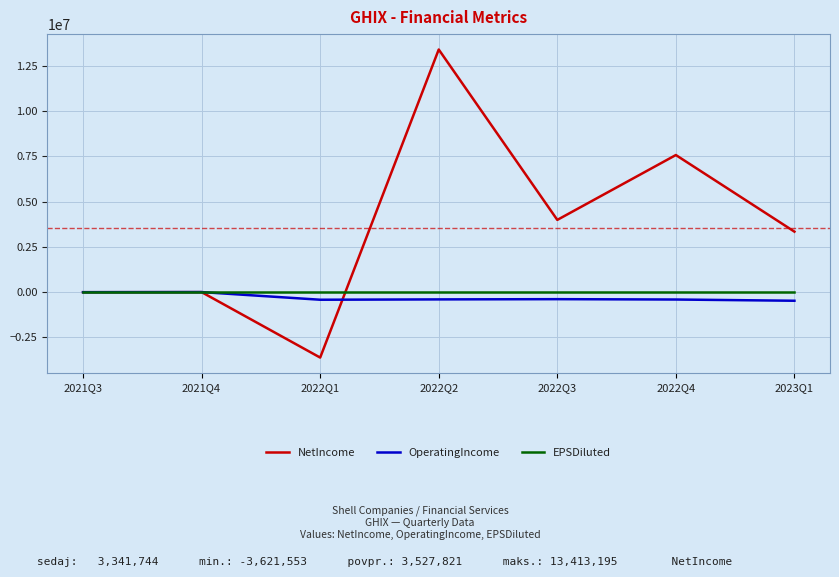

Which series has the largest total across all categories?

NetIncome